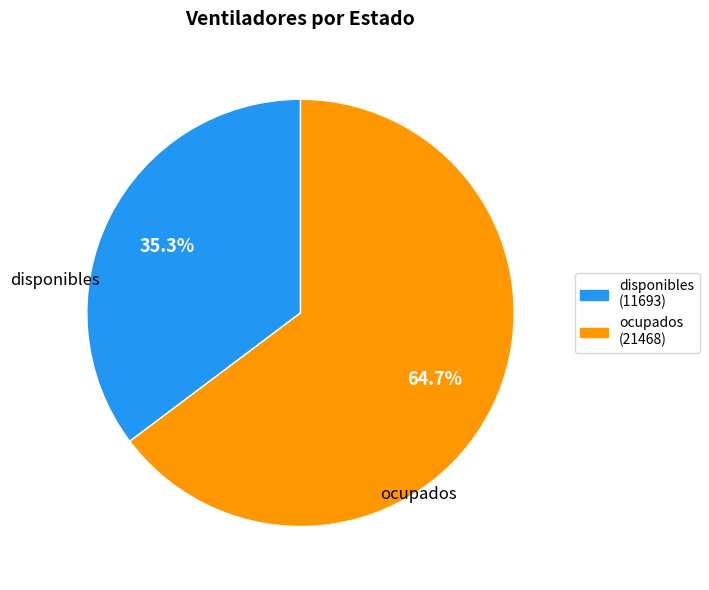

True or false: disponibles accounts for 49% of the total.

False